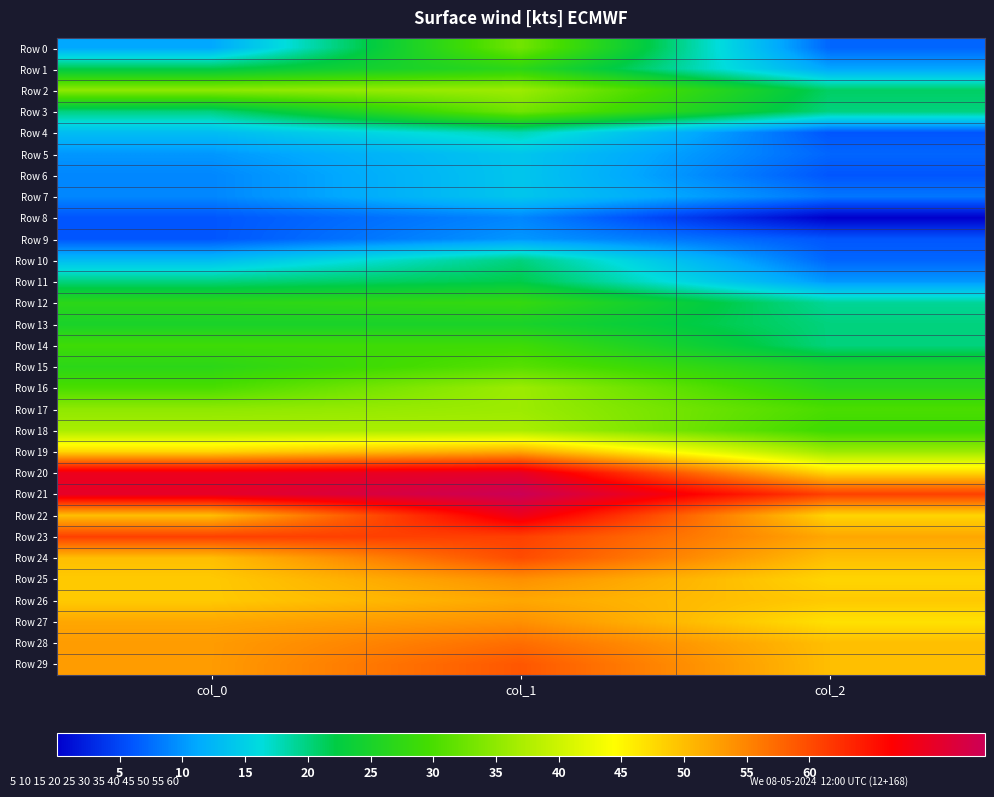

Reading left to right, list all the values displayed in this chart.

Row 0: col_0=11	col_1=33	col_2=7
Row 1: col_0=22	col_1=27	col_2=11
Row 2: col_0=35	col_1=36	col_2=21
Row 3: col_0=20	col_1=33	col_2=20
Row 4: col_0=13	col_1=18	col_2=6
Row 5: col_0=10	col_1=14	col_2=7
Row 6: col_0=9	col_1=14	col_2=6
Row 7: col_0=9	col_1=14	col_2=8
Row 8: col_0=6	col_1=9	col_2=0
Row 9: col_0=6	col_1=10	col_2=6
Row 10: col_0=13	col_1=20	col_2=7
Row 11: col_0=20	col_1=22	col_2=10
Row 12: col_0=27	col_1=28	col_2=19
Row 13: col_0=25	col_1=25	col_2=20
Row 14: col_0=29	col_1=29	col_2=20
Row 15: col_0=27	col_1=31	col_2=25
Row 16: col_0=30	col_1=36	col_2=27
Row 17: col_0=35	col_1=36	col_2=30
Row 18: col_0=37	col_1=37	col_2=29
Row 19: col_0=48	col_1=52	col_2=36
Row 20: col_0=69	col_1=70	col_2=48
Row 21: col_0=70	col_1=74	col_2=61
Row 22: col_0=50	col_1=69	col_2=48
Row 23: col_0=61	col_1=61	col_2=52
Row 24: col_0=50	col_1=60	col_2=50
Row 25: col_0=49	col_1=54	col_2=48
Row 26: col_0=49	col_1=52	col_2=49
Row 27: col_0=52	col_1=54	col_2=47
Row 28: col_0=53	col_1=57	col_2=50
Row 29: col_0=53	col_1=59	col_2=50